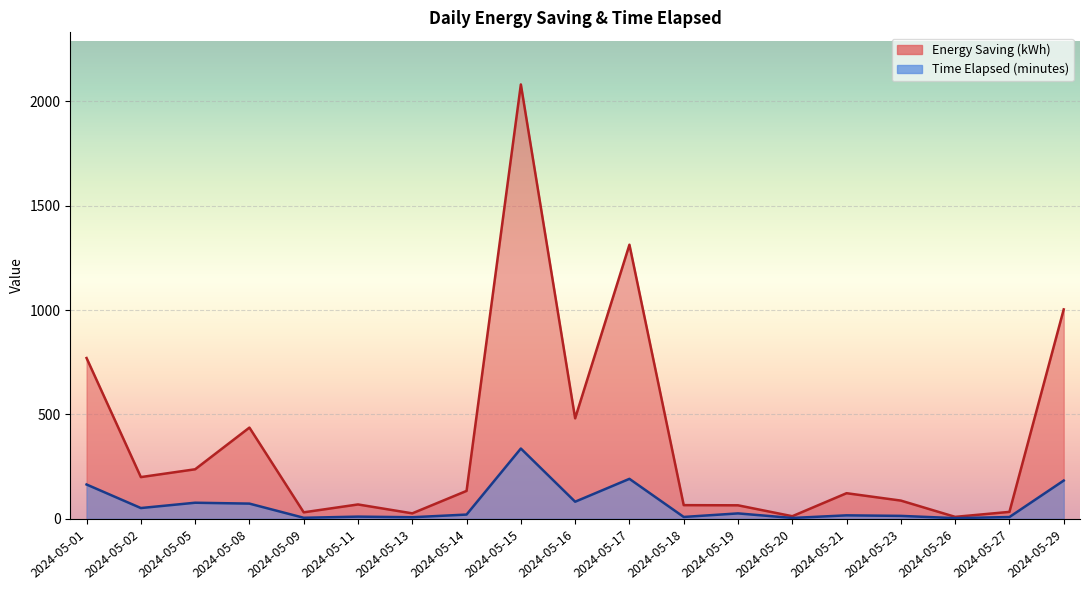

What is the minimum value shown in the chart?

2.7